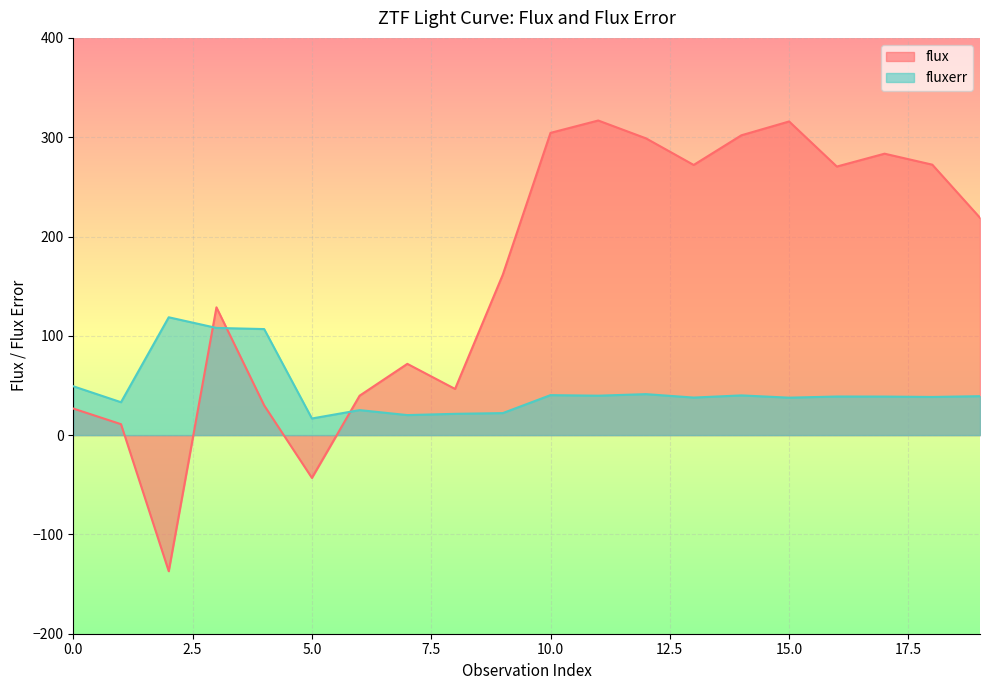

Between 1 and 6, which is larger?

6